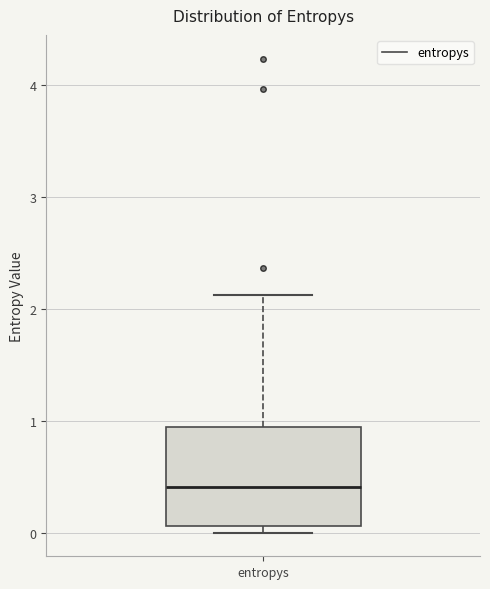

Transcribe this box plot: give where the median line is, the range the box spans, and where the two whiskers end, as read against the y-axis. The values are not printed on the chart, so give them approximately, as read against the axis.

median 0.4, box 0.1 to 0.9, whiskers 0.0 to 2.1